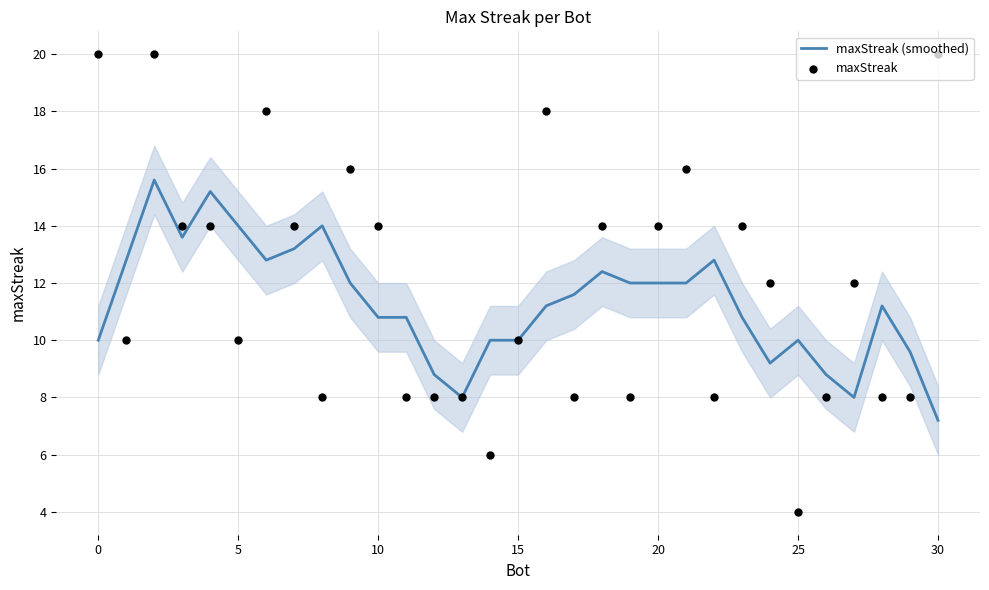

Which series contains the lowest Y value?

maxStreak